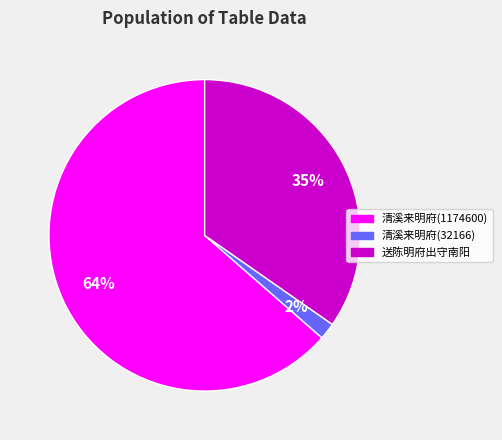

Count the number of slices in the pie.

3